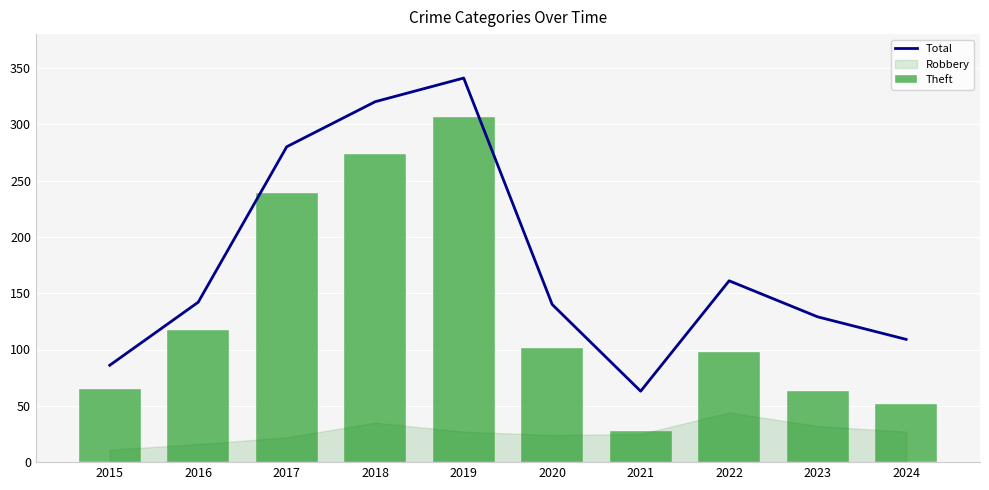

What is the sum of the Total values at 2019 and 2018?

661